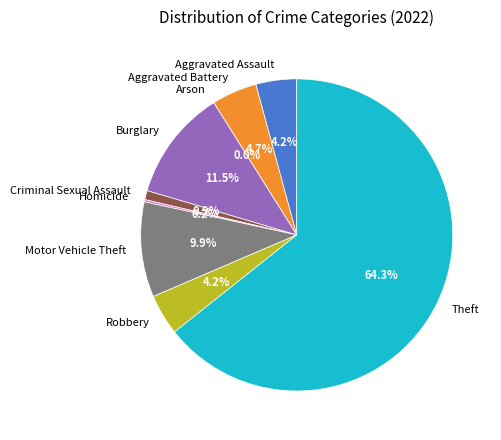

How many segments does this pie chart have?

9